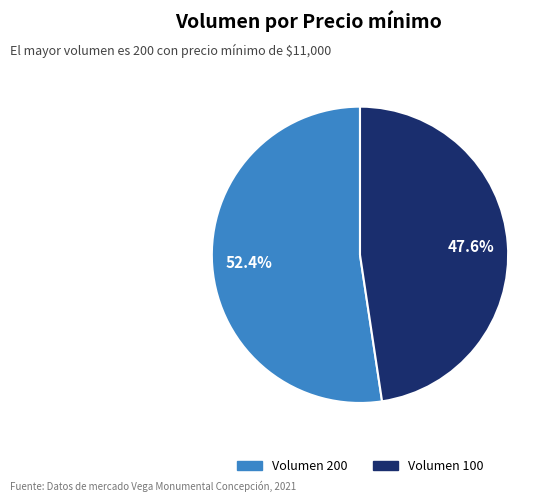

Is there a majority slice in this chart?

Yes